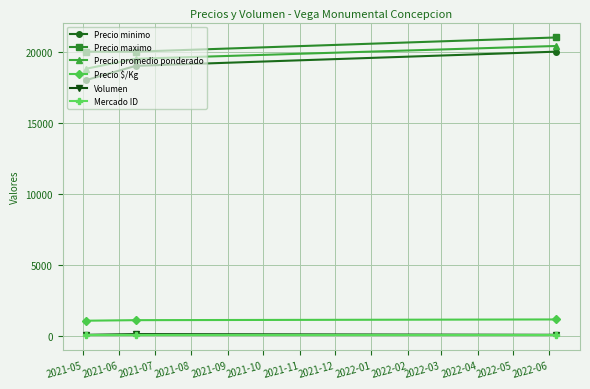

What is the value of the Precio maximo point at the 1st from the left?

20000